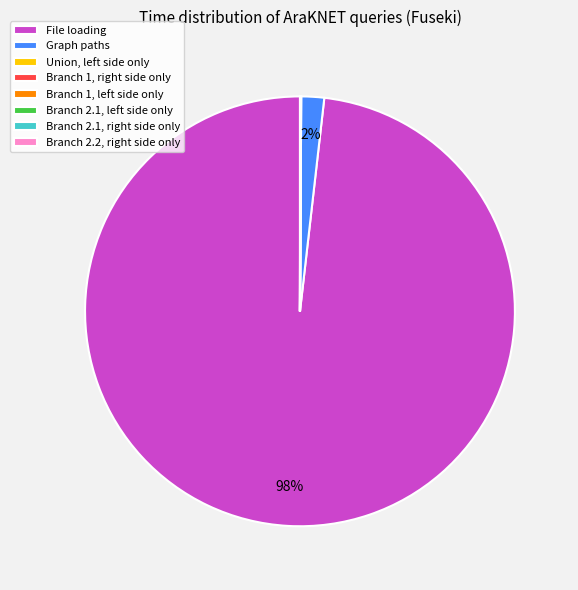

What percentage is the File loading slice, to the nearest percent?

98%